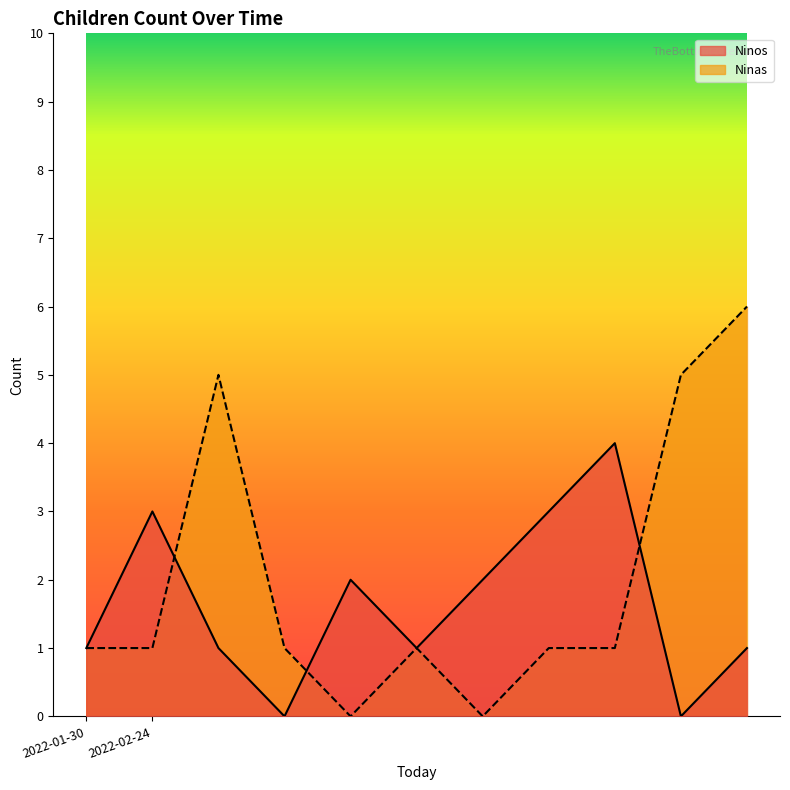

In Ninos, how many points are lower than both neighbors (excluding endpoints)?

3